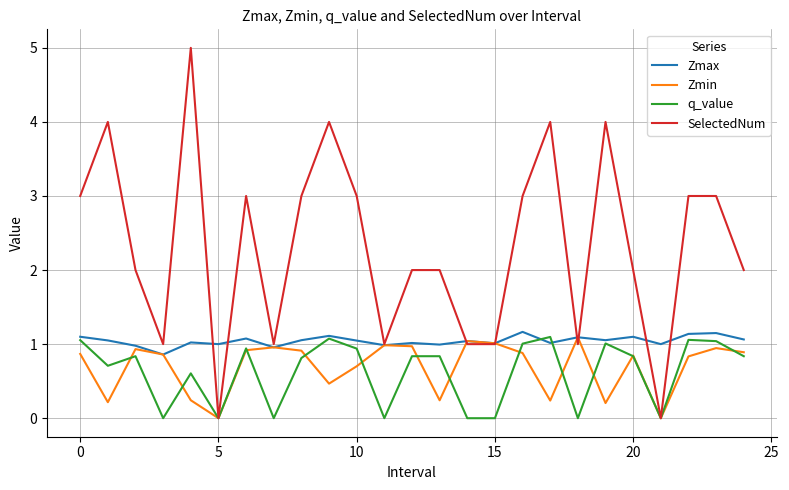

Which series ends up on top after the final intersection of q_value and Zmax?

Zmax